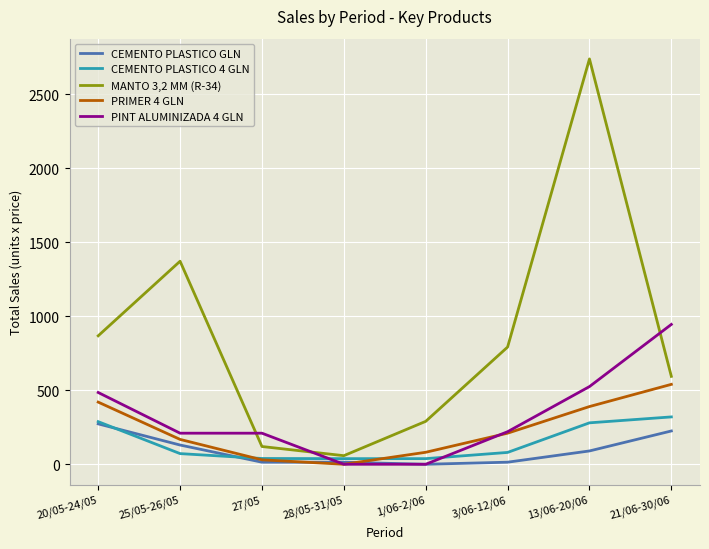

Does the chart have visible grid lines?

Yes